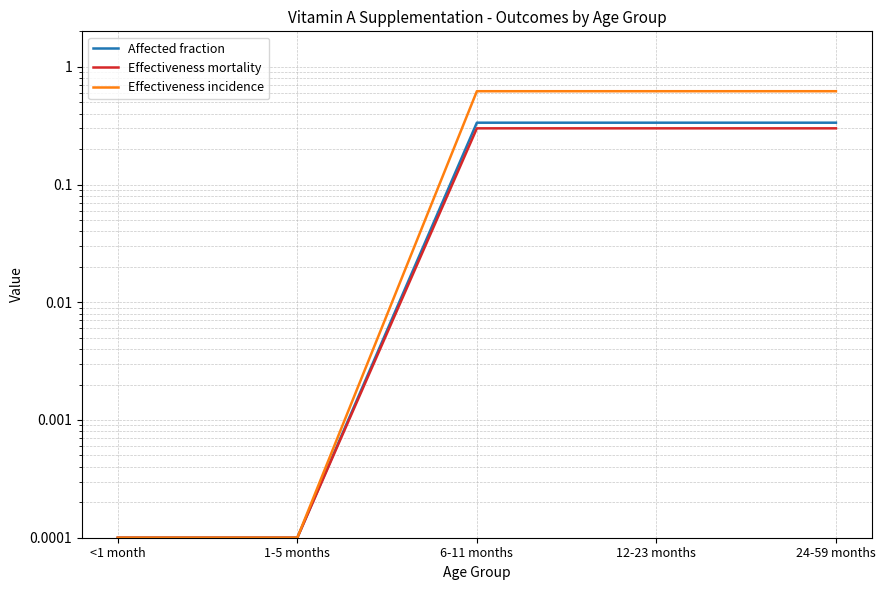

Is it true that Effectiveness incidence equals 0.0 at 1-5 months?

False